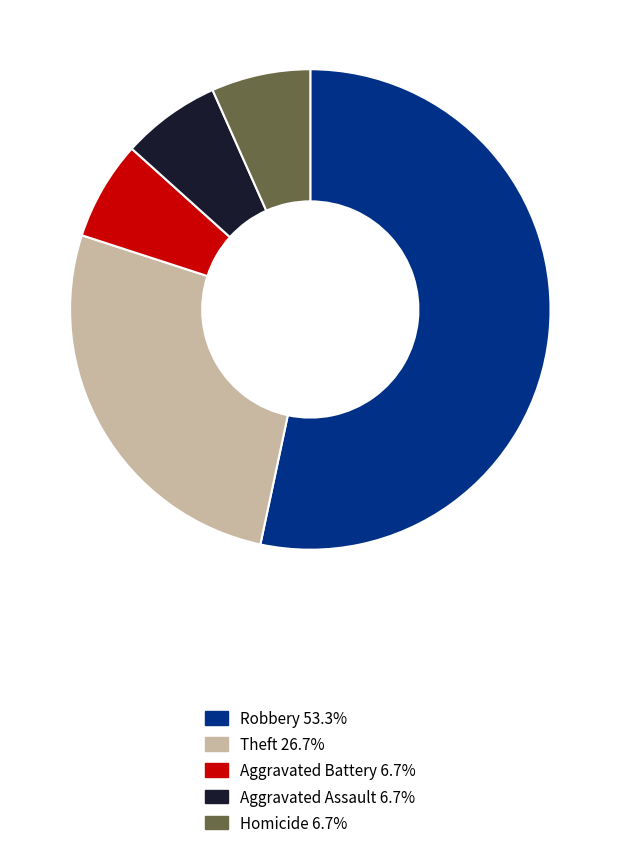

Which category has the biggest portion of the pie?

Robbery